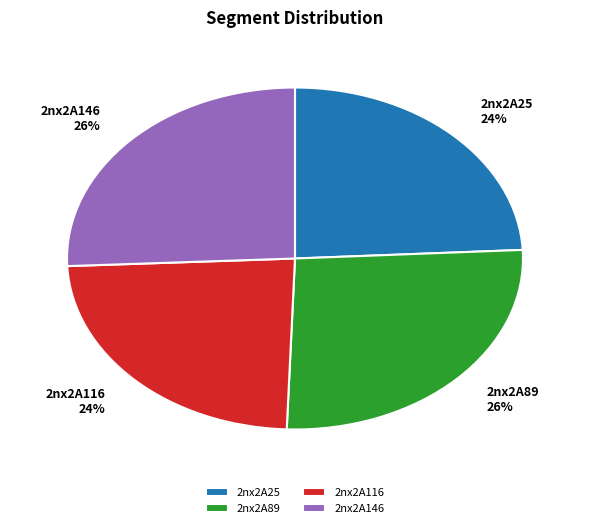

Is there a majority slice in this chart?

No